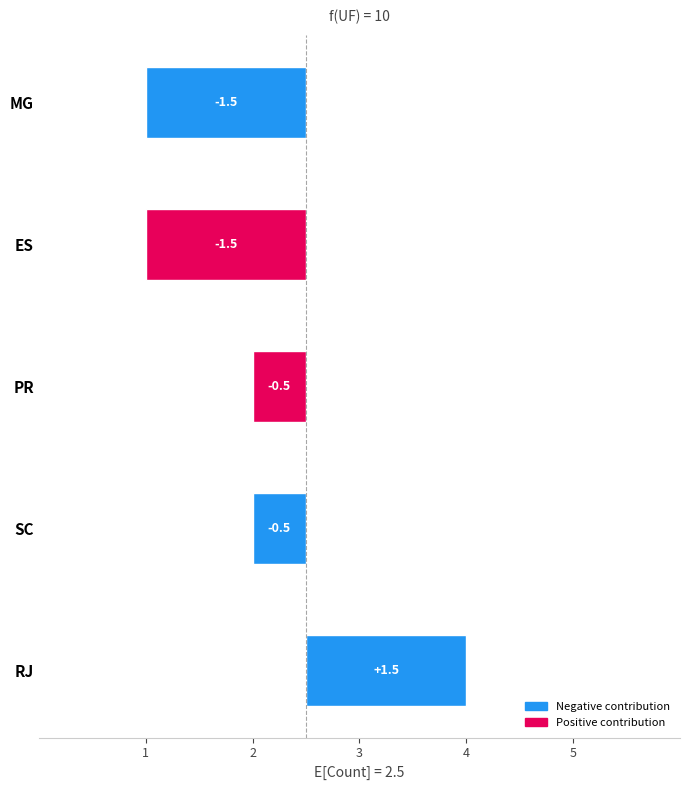

What is the difference between the second highest and second lowest values?

1.0